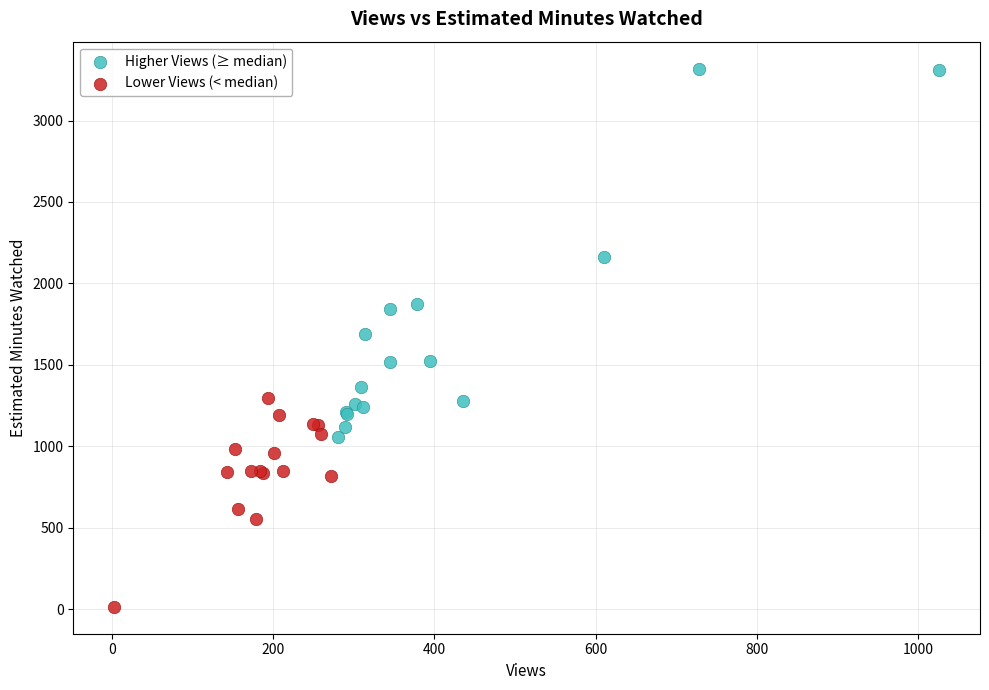

Which series contains the lowest Y value?

Lower Views (< median)